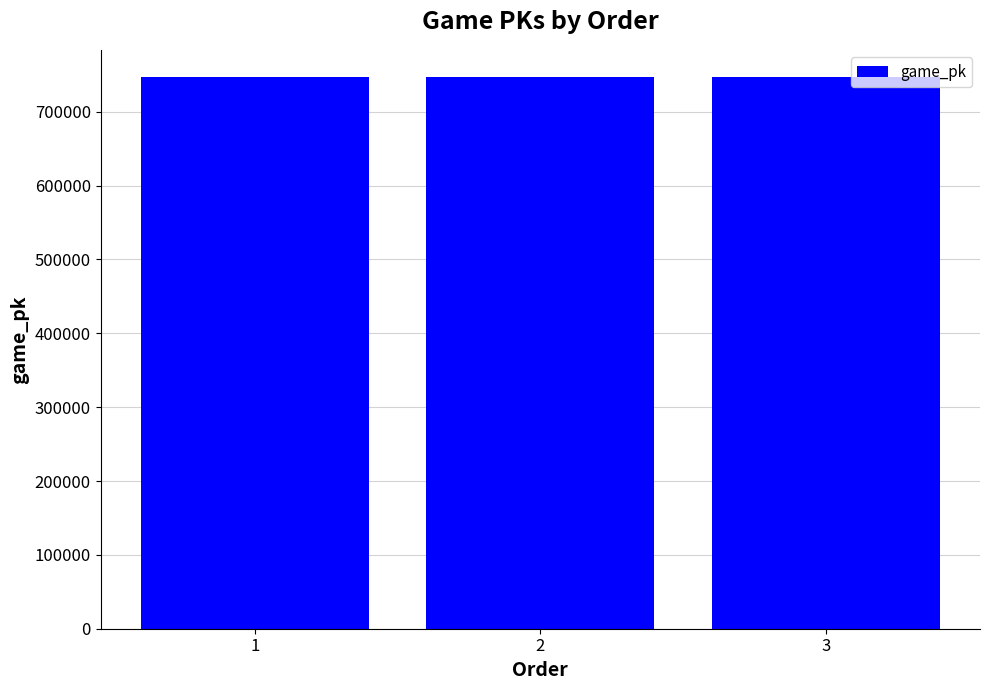

Approximately how many times larger is the value at 2 compared to 1?

1.0